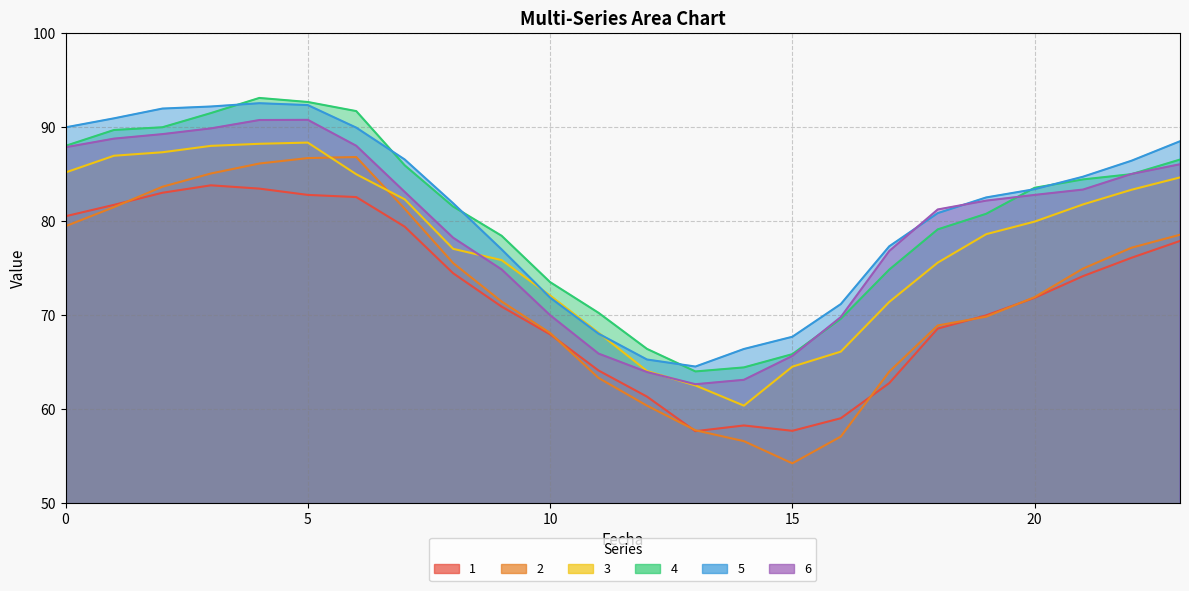

Reading left to right, transcribe all the data shown in this chart.

1: 80.5	81.7	83.0	83.8	83.4	82.8	82.5	79.4	74.4	70.9	67.9	64.1	61.3	57.6	58.2	57.6	59.0	62.7	68.5	69.9	71.8	74.1	76.1	77.9
2: 79.4	81.5	83.6	85.0	86.1	86.7	86.8	81.3	75.5	71.4	68.1	63.3	60.3	57.7	56.5	54.2	57.0	64.0	68.9	69.8	71.9	74.9	77.1	78.5
3: 85.2	86.9	87.3	88.0	88.2	88.3	85.0	82.3	77.0	75.8	72.0	68.1	64.0	62.5	60.3	64.5	66.1	71.4	75.5	78.6	79.9	81.8	83.3	84.6
4: 88.0	89.7	90.0	91.5	93.1	92.7	91.7	85.9	81.5	78.4	73.5	70.2	66.4	64.0	64.4	65.8	69.6	74.8	79.1	80.8	83.5	84.4	85.0	86.5
5: 90.0	90.9	92.0	92.2	92.5	92.3	89.9	86.5	81.9	77.0	71.8	68.0	65.2	64.5	66.4	67.7	71.1	77.3	80.8	82.5	83.4	84.7	86.4	88.5
6: 87.8	88.8	89.2	89.8	90.7	90.8	88.0	83.1	78.2	74.8	70.0	65.9	63.9	62.6	63.1	65.6	69.8	76.8	81.2	82.2	82.8	83.3	85.0	86.0